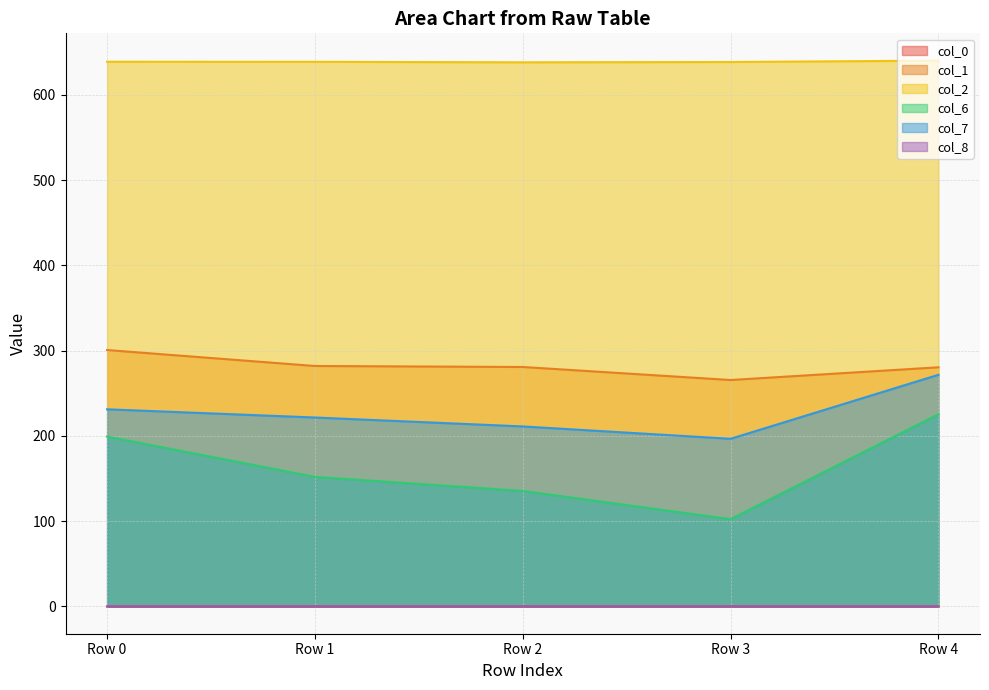

Rank the categories by col_2 value from highest to lowest.

Row 4, Row 0, Row 1, Row 3, Row 2